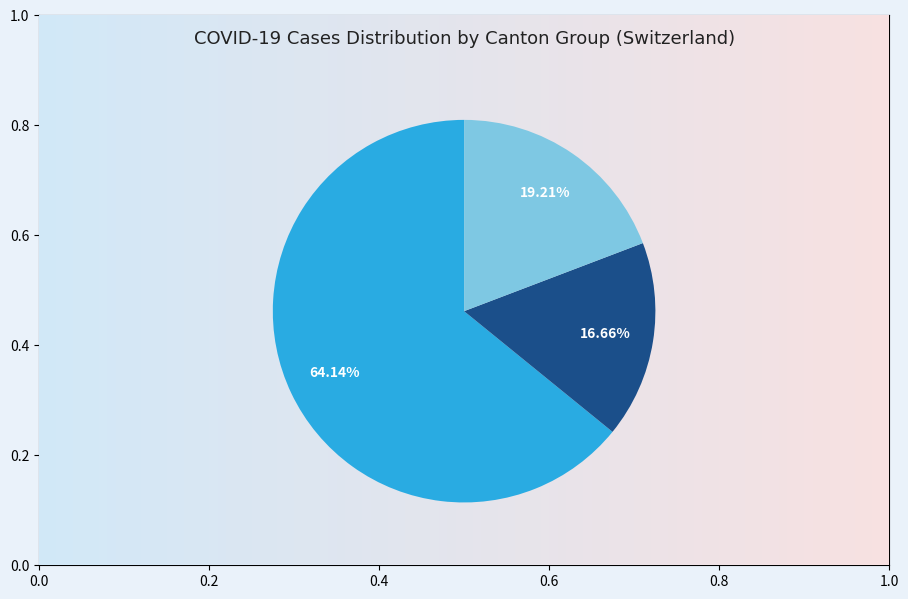

Is there a majority slice in this chart?

Yes